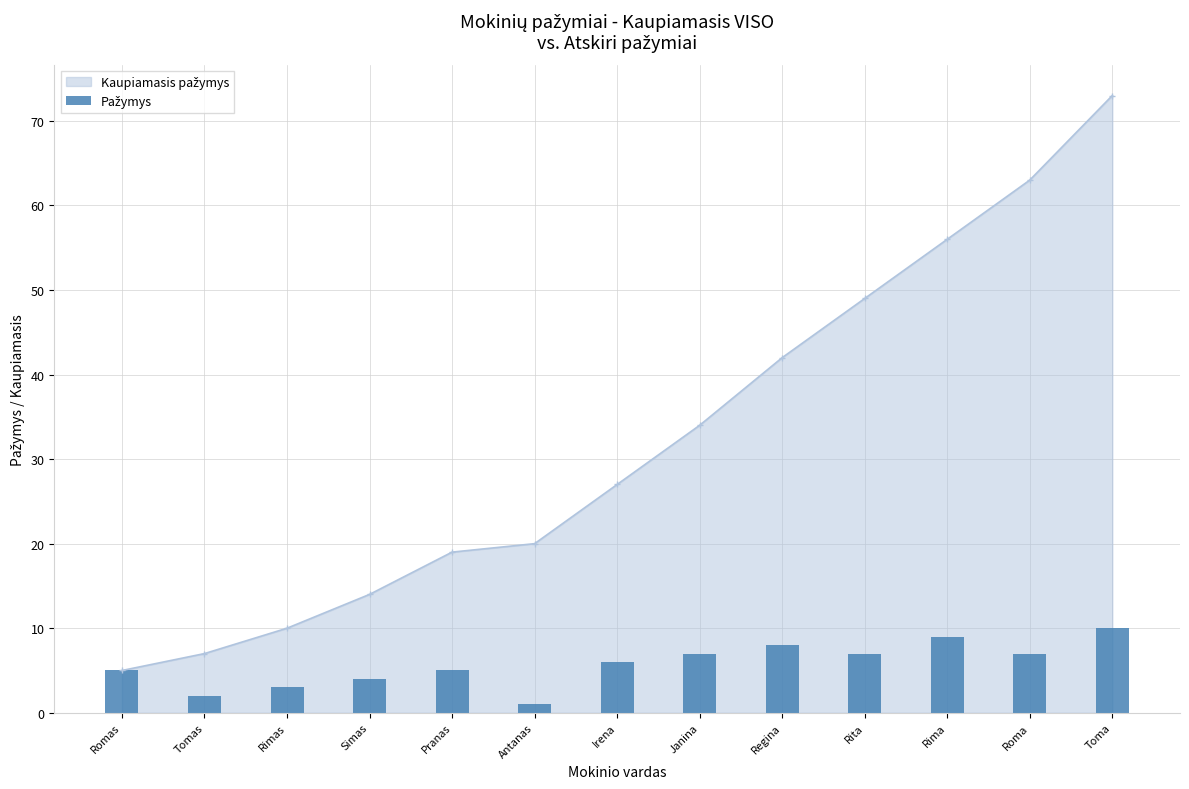

What is the label of the 7th bar from the left?

Irena